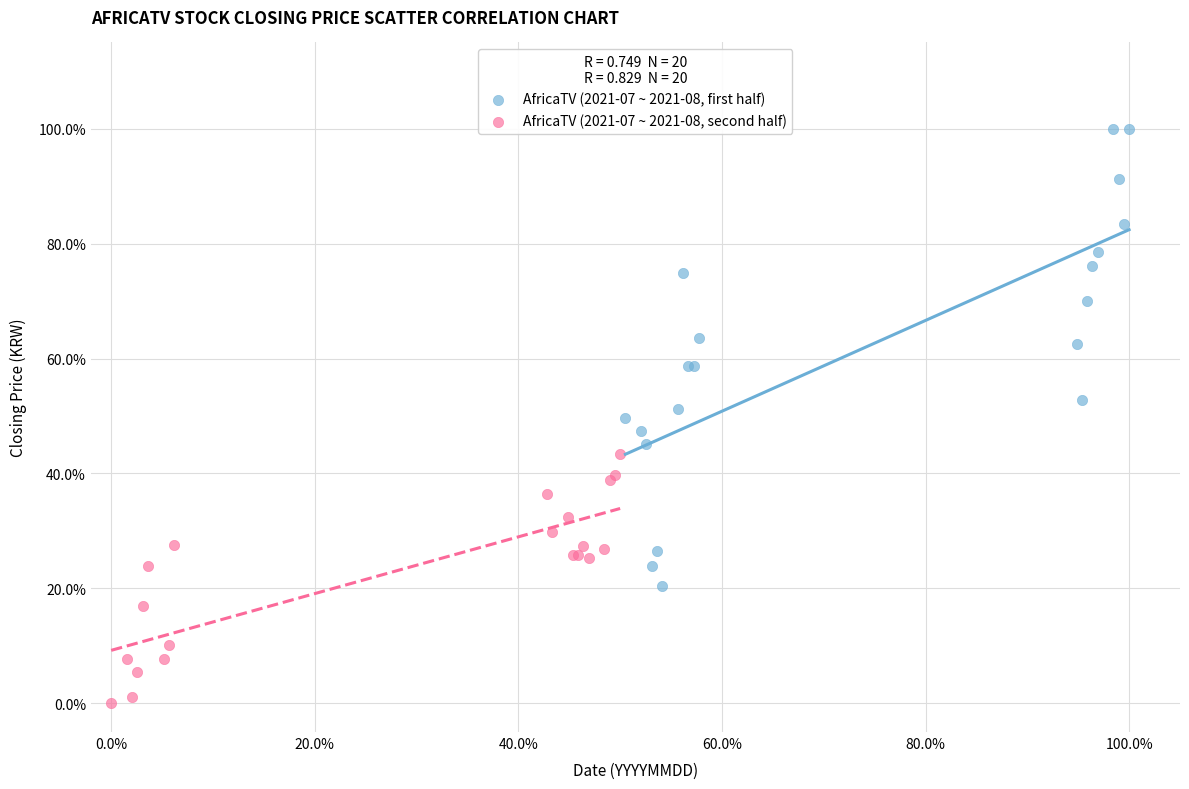

Which series contains the highest Y value?

AfricaTV (2021-07 ~ 2021-08, first half)